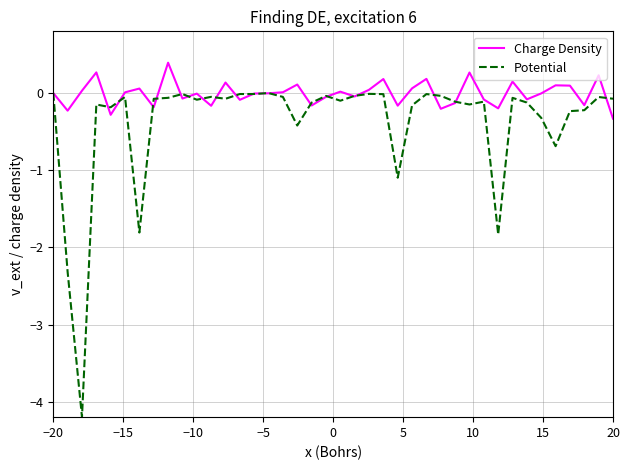

Rank the series by their maximum value, from highest to lowest.

Charge Density, Potential